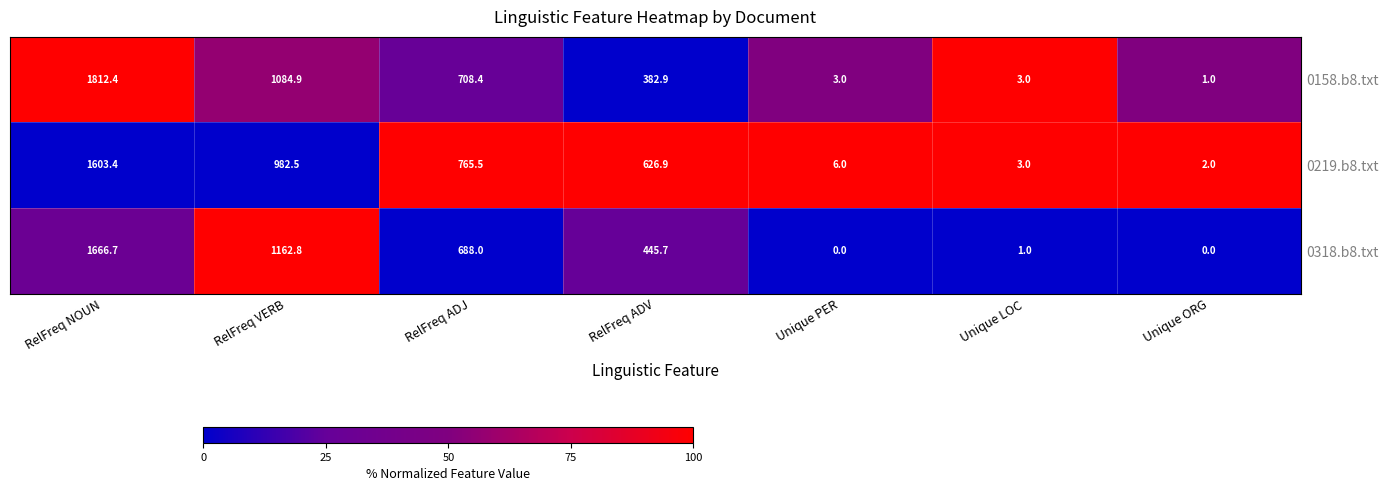

What is the difference between the second highest and minimum values in the 0318.b8.txt series?

1162.8